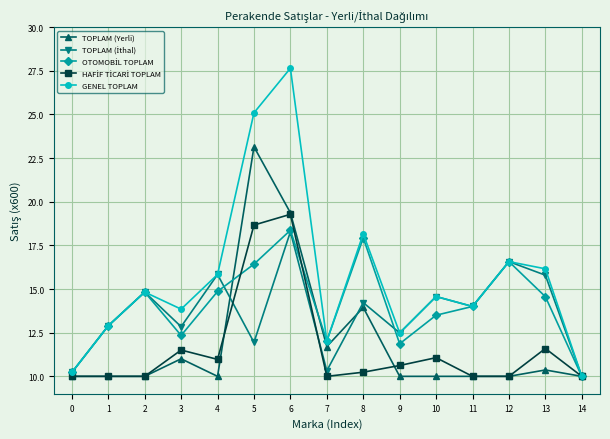

Which series changed the most between 8 and 11?

GENEL TOPLAM